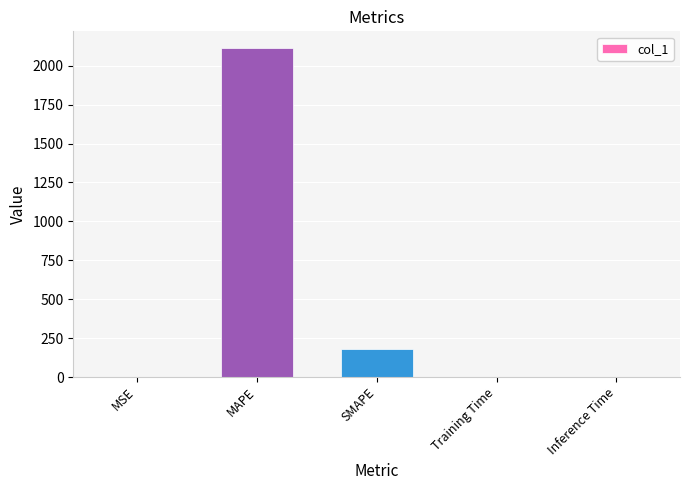

Which has a higher value, SMAPE or MAPE?

MAPE